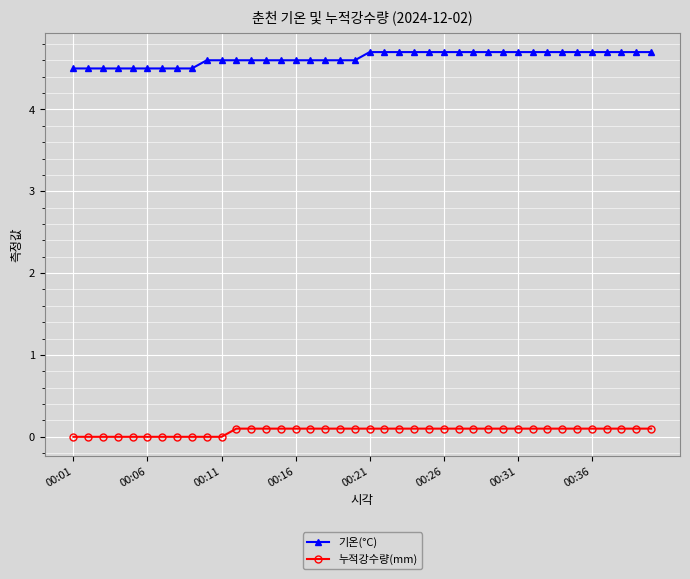

Does the chart display data point markers on the line(s)?

Yes